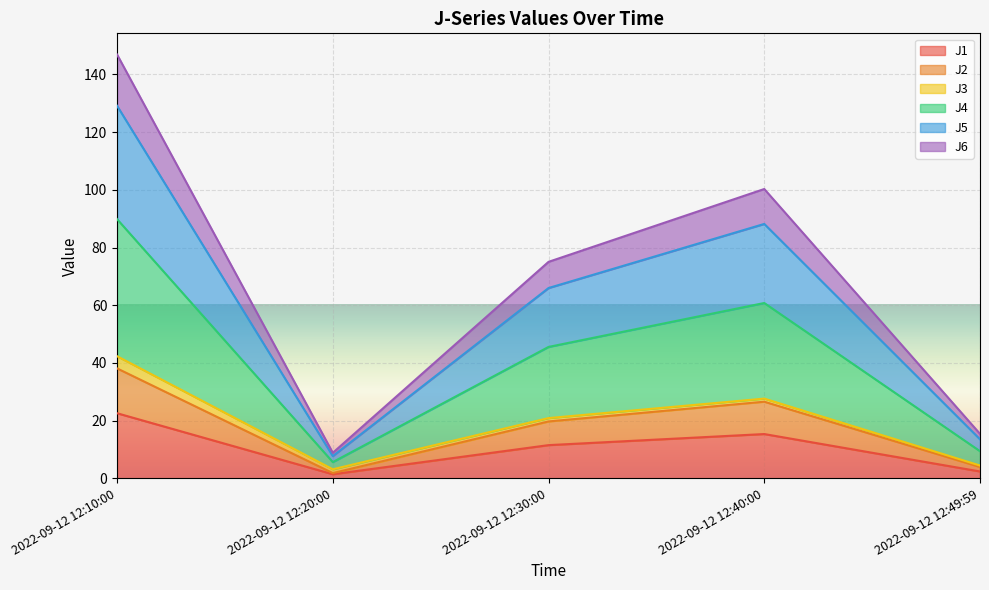

What is the total value across all series at 2022-09-12 12:30:00?

75.0